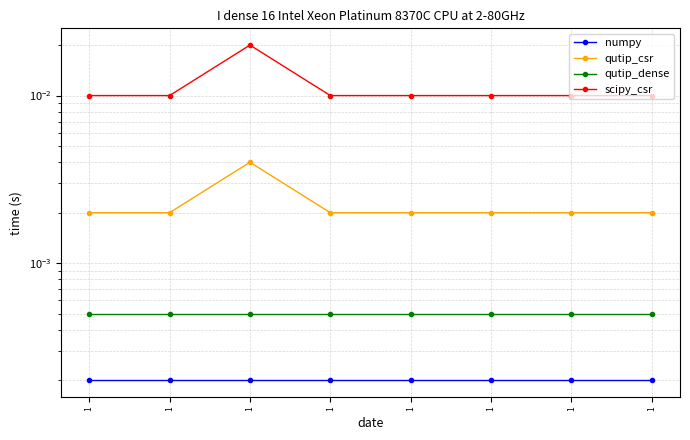

How many distinct data groups are displayed?

4